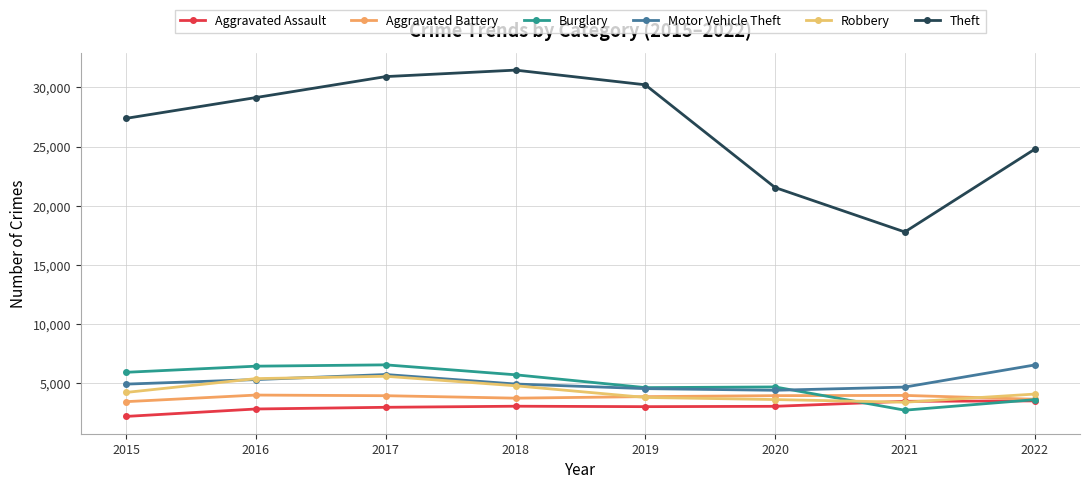

Reading left to right, extract all data points from this chart.

Aggravated Assault: 2015=2192	2016=2819	2017=2962	2018=3053	2019=3016	2020=3045	2021=3468	2022=3503
Aggravated Battery: 2015=3439	2016=3996	2017=3942	2018=3735	2019=3864	2020=3947	2021=3968	2022=3643
Burglary: 2015=5921	2016=6438	2017=6550	2018=5710	2019=4625	2020=4683	2021=2718	2022=3606
Motor Vehicle Theft: 2015=4922	2016=5305	2017=5733	2018=4930	2019=4541	2020=4400	2021=4671	2022=6538
Robbery: 2015=4220	2016=5386	2017=5586	2018=4782	2019=3795	2020=3617	2021=3390	2022=4079
Theft: 2015=27387	2016=29145	2017=30916	2018=31464	2019=30223	2020=21539	2021=17783	2022=24772